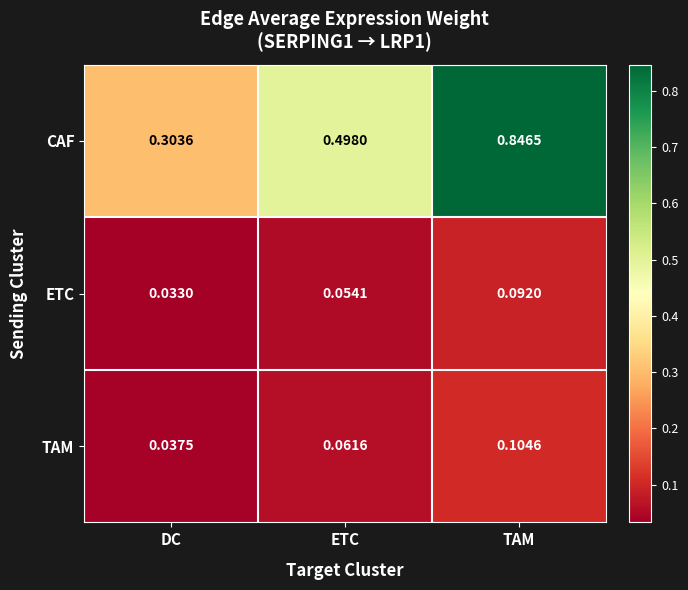

At which label does CAF reach its minimum?

DC